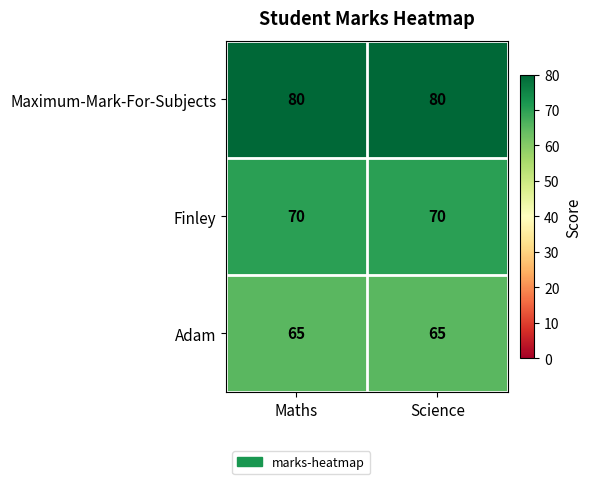

What is the spread (max minus min) of values at Science?

15